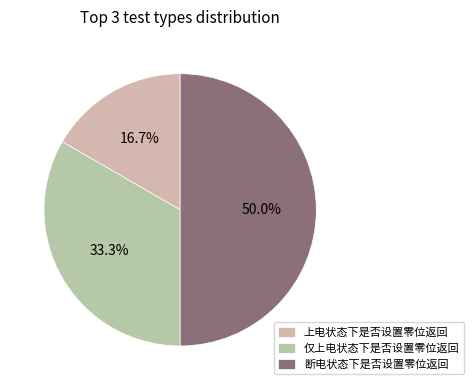

True or false: 仅上电状态下是否设置零位返回 accounts for 39% of the total.

False